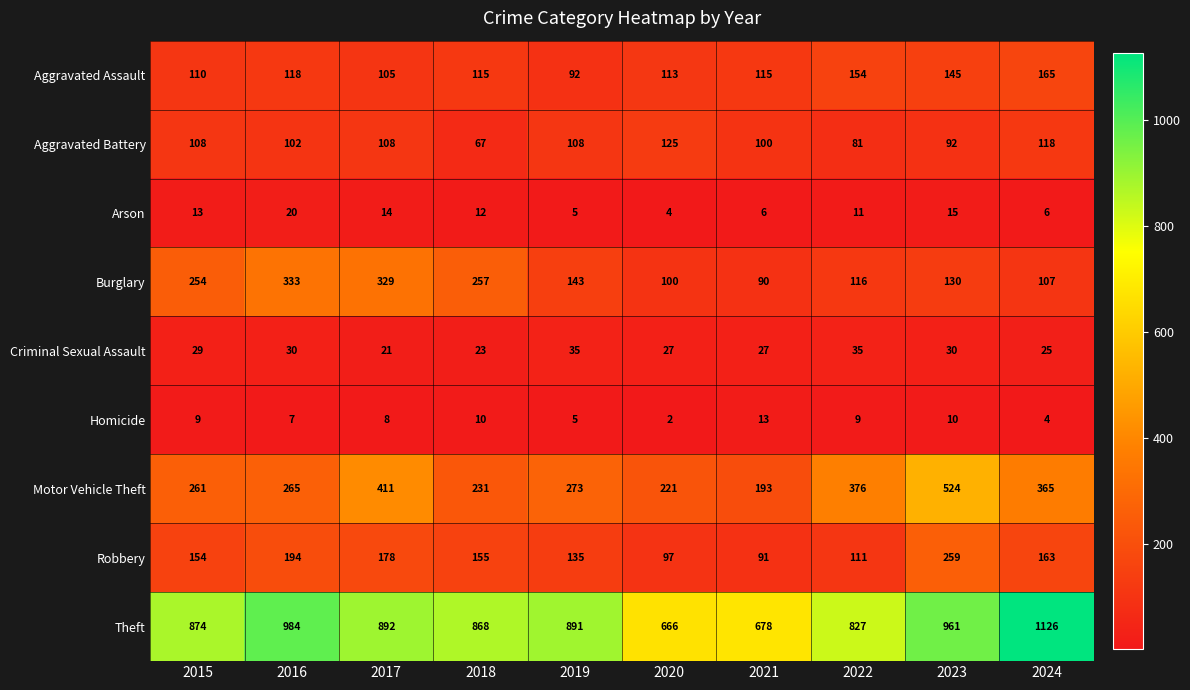

List the series in order of their peak value, lowest first.

Homicide, Arson, Criminal Sexual Assault, Aggravated Battery, Aggravated Assault, Robbery, Burglary, Motor Vehicle Theft, Theft